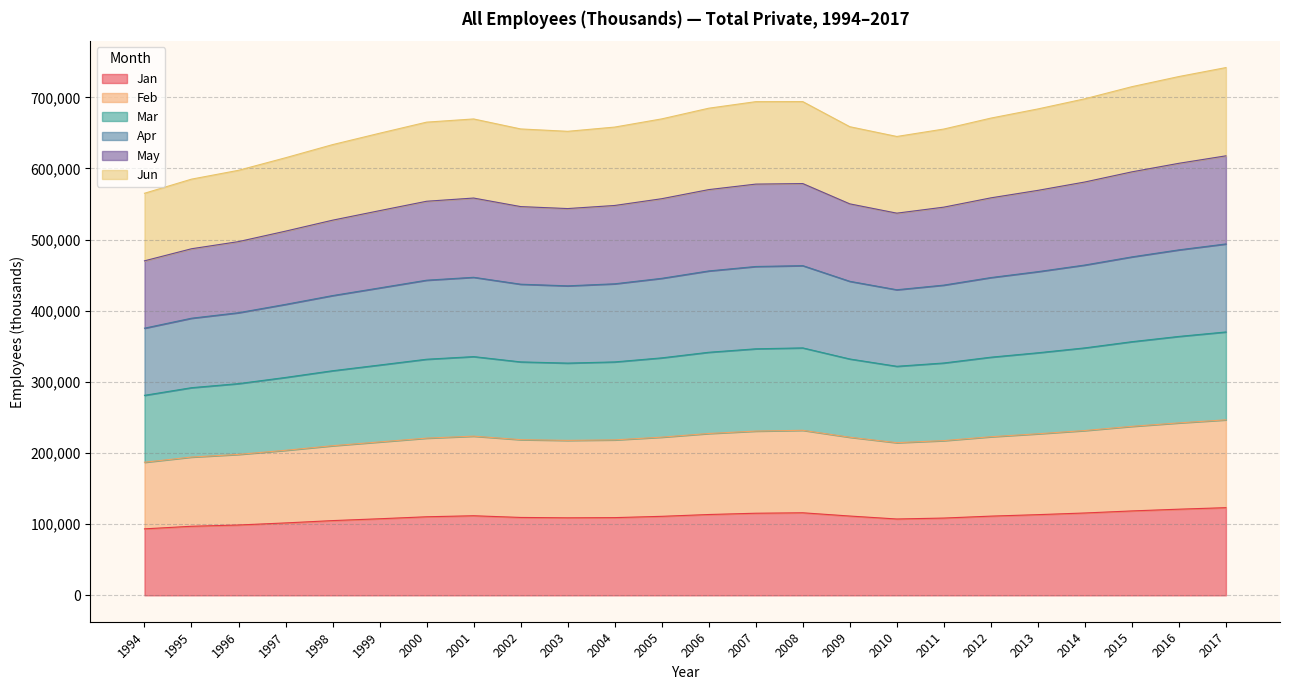

The value of Jan at 1996 is 98857. True or false?

True